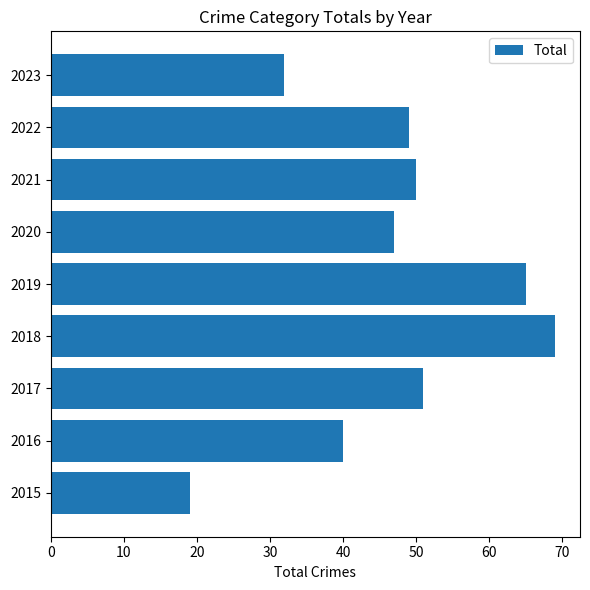

True or false: the data shows 30 at 2020.

False